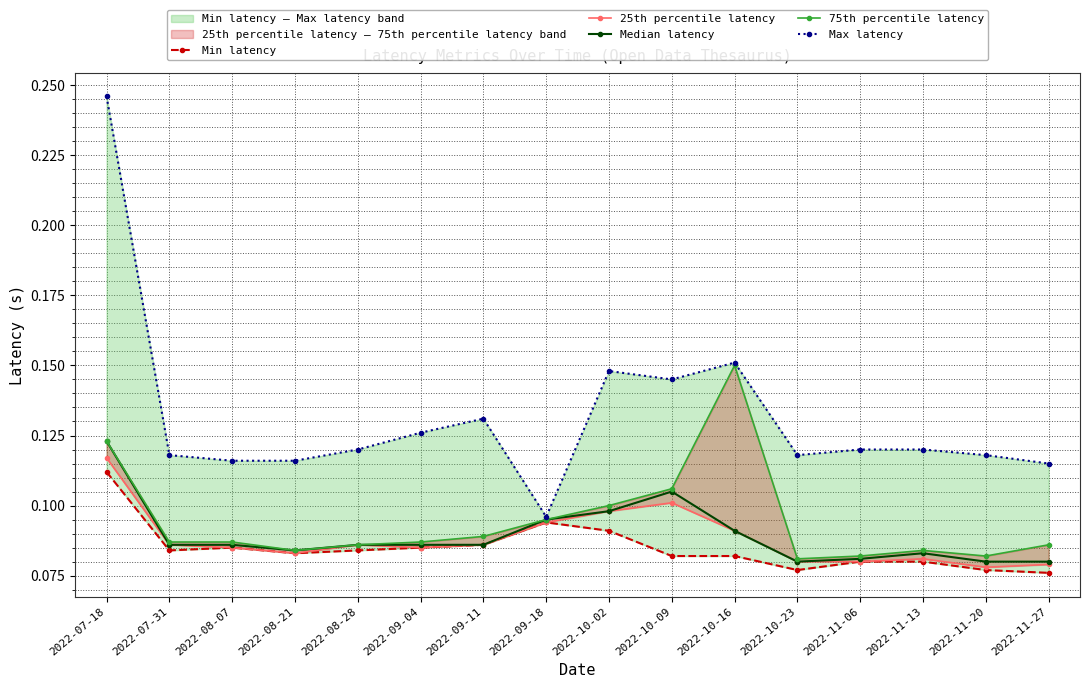

True or false: Max latency and 25th percentile latency intersect in this chart.

False